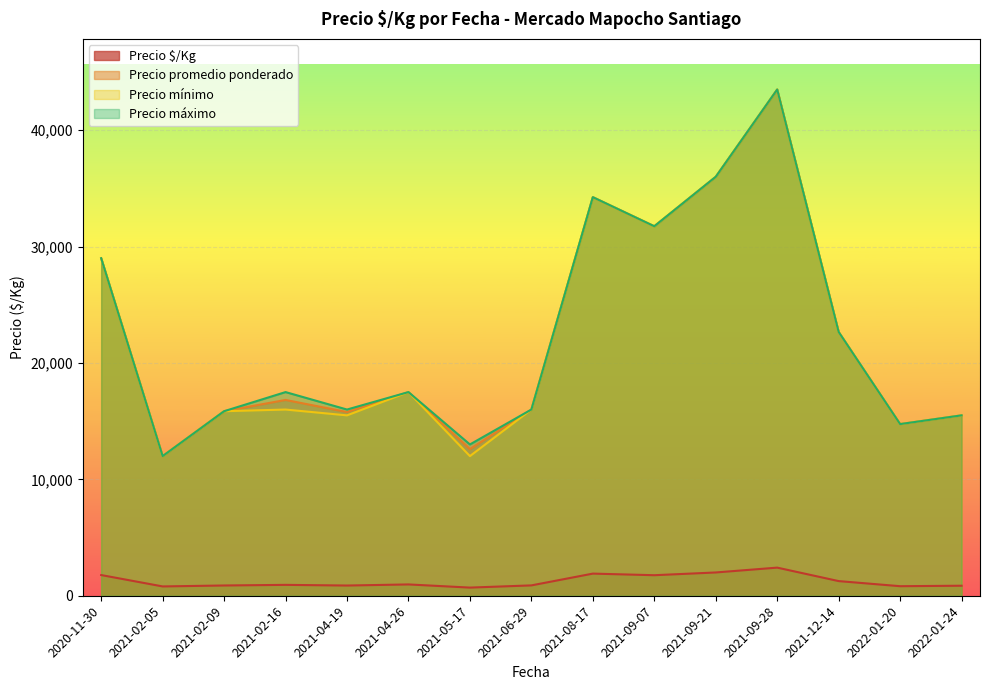

Where is Precio máximo nearest to the value 27750?

2020-11-30